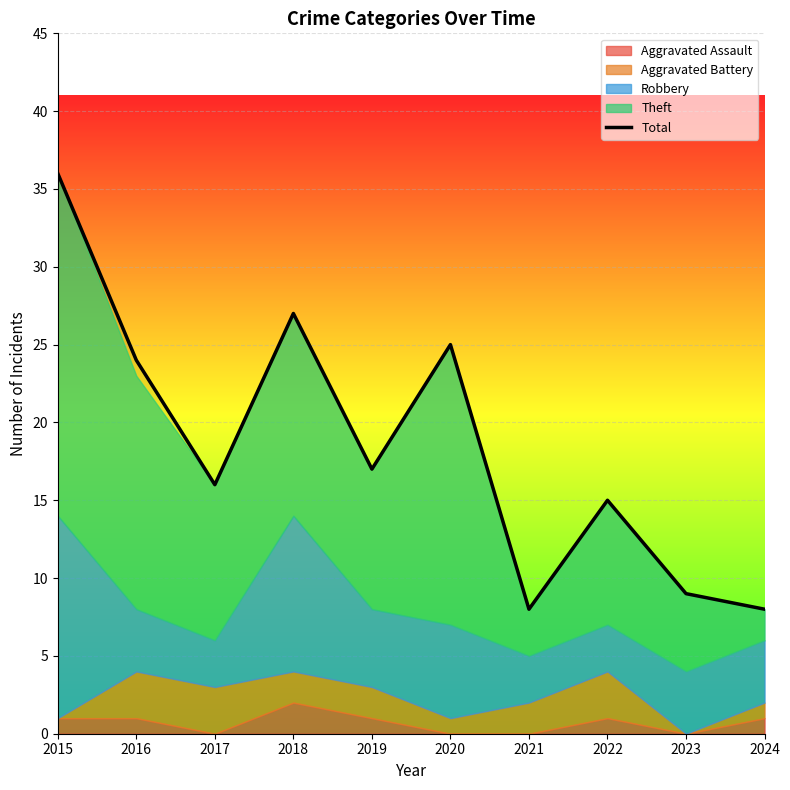

The chart shows a value of 8 at 2021. True or false?

True